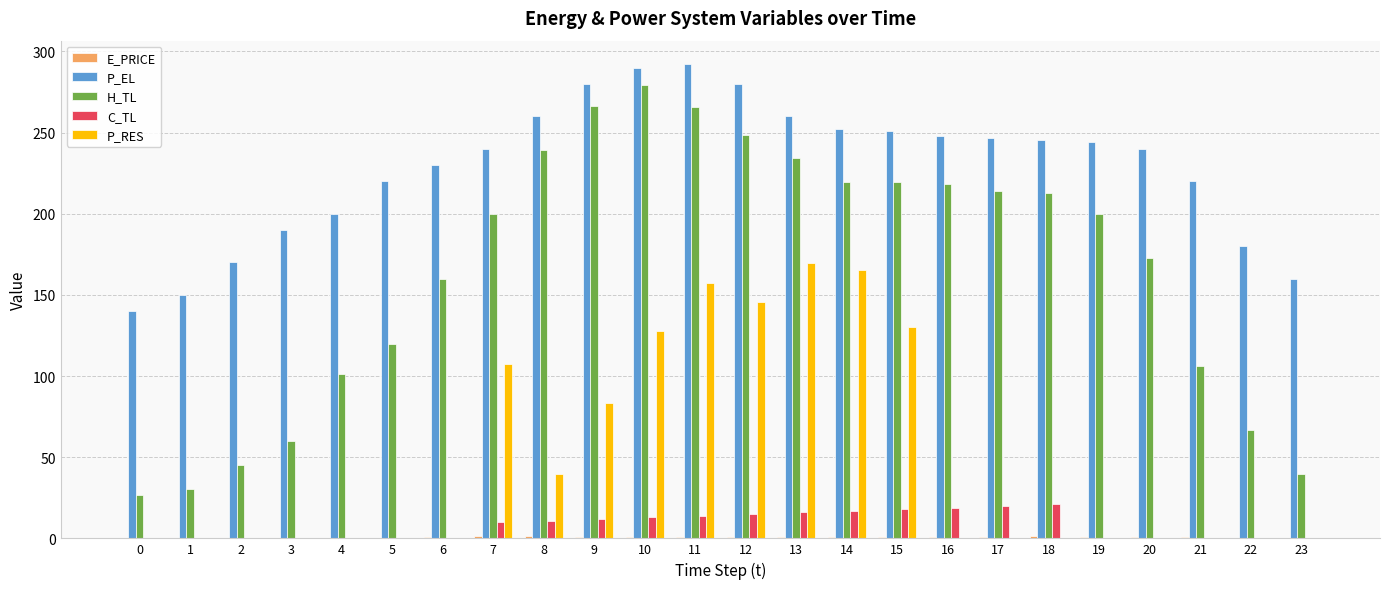

At which label does H_TL first exceed 199?

7